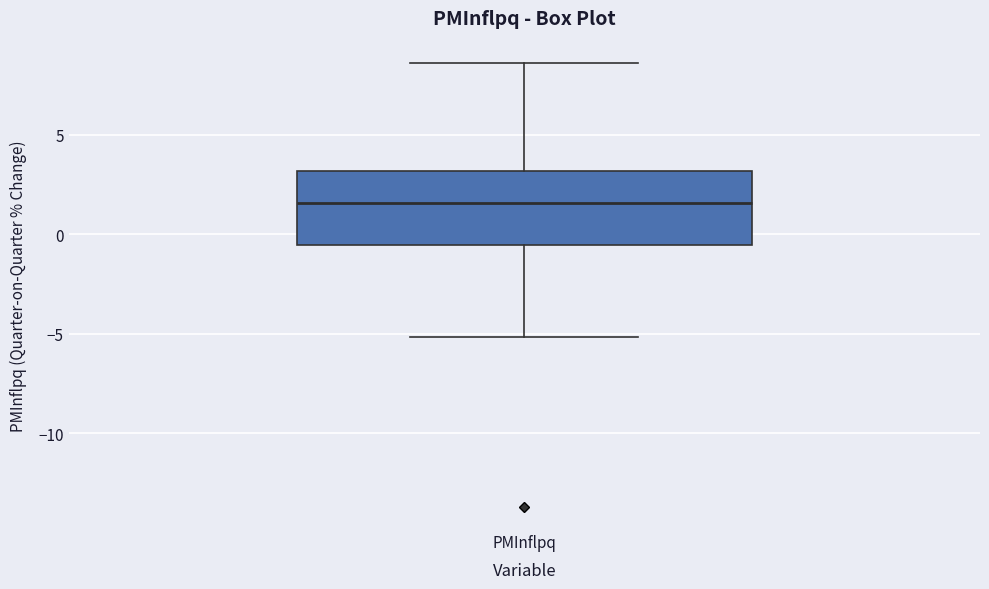

Read this box plot against the y-axis: the position of the median line, the range covered by the box, and the ends of both whiskers. The values are not printed on the chart, so give them approximately, as read against the axis.

median 1.5, box -0.5 to 3.0, whiskers -5.0 to 8.5